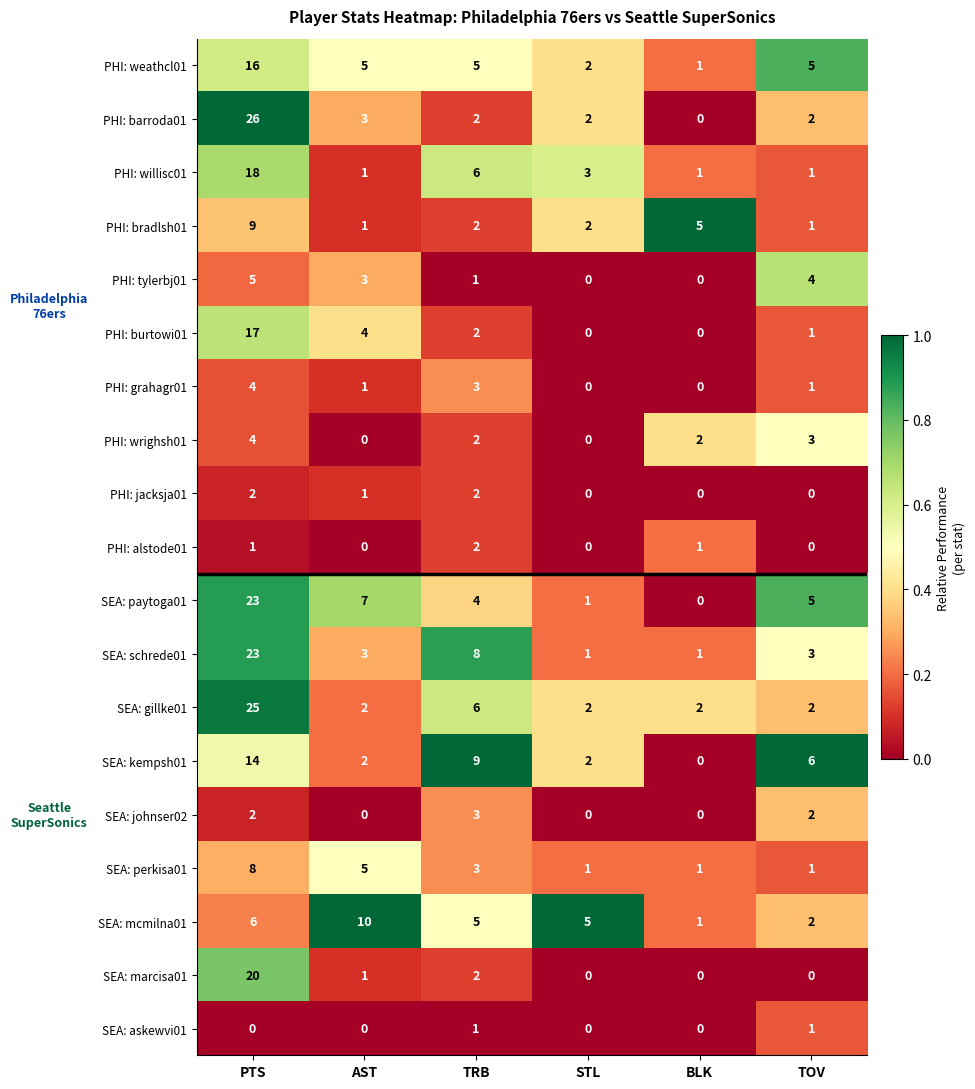

Count the PHI: willisc01 values in the range 1 to 6.

5